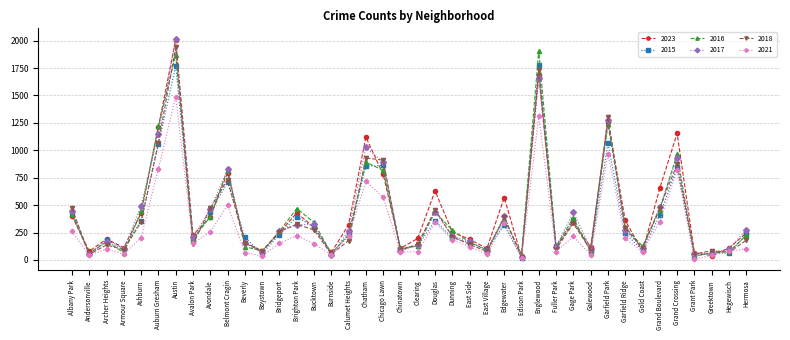

True or false: 2021 has a value of 99 at Archer Heights.

True